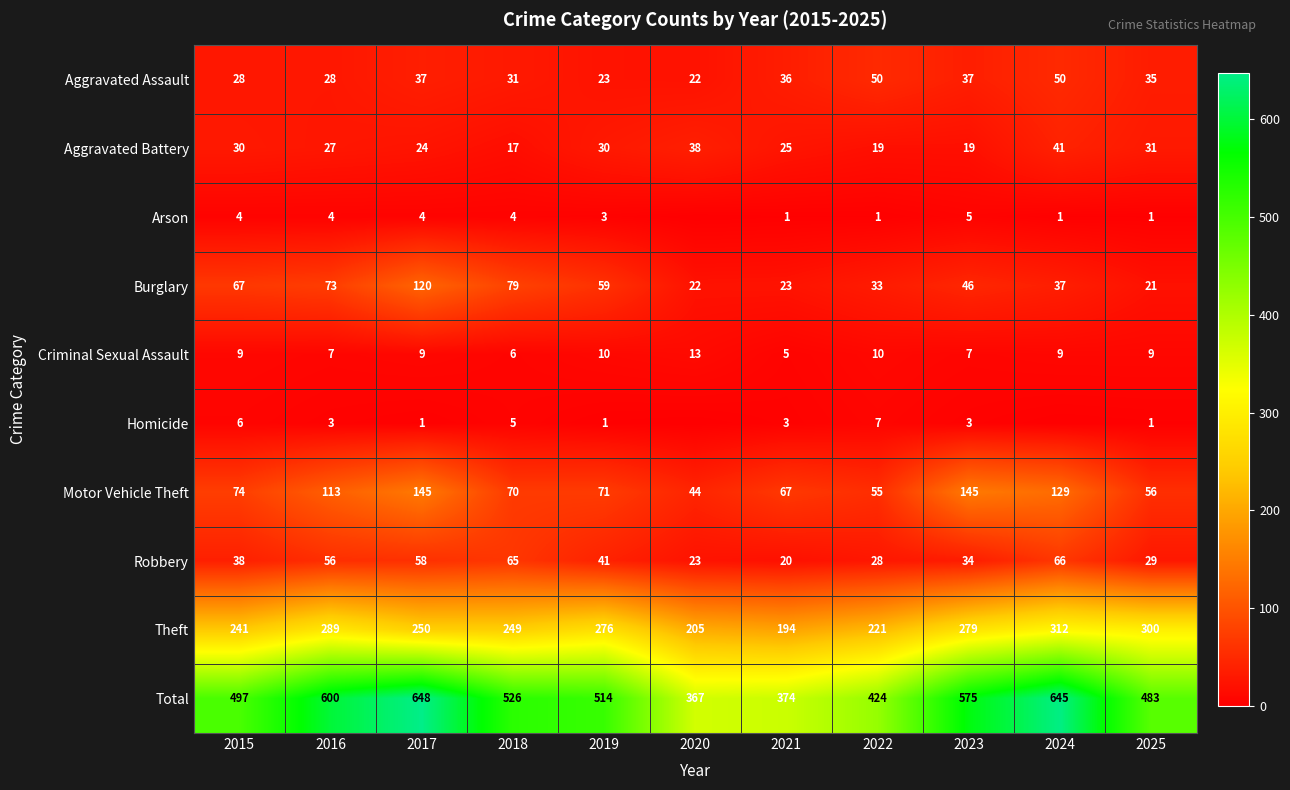

At how many categories does at least one series exceed 552?

4